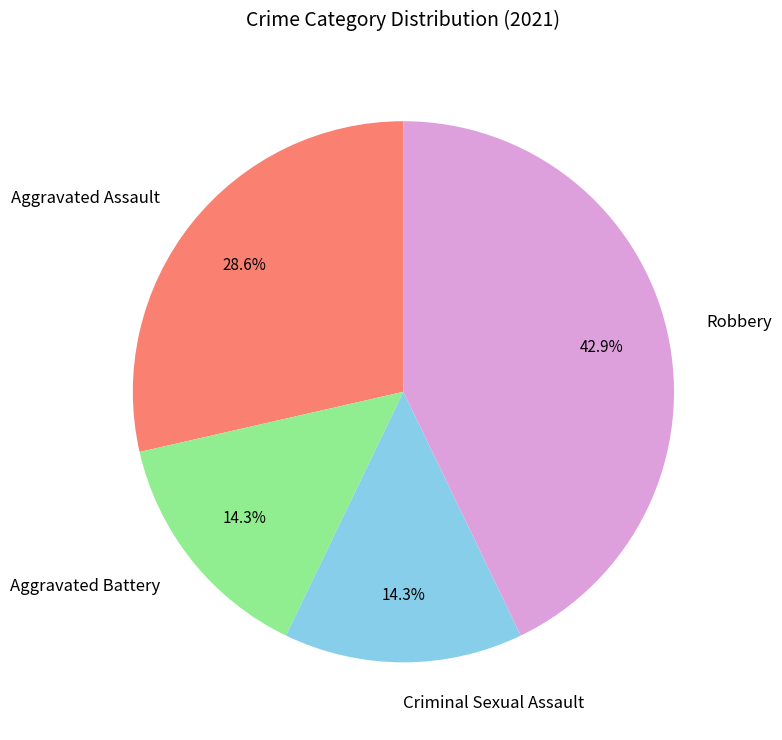

To the nearest percent, what portion does Robbery represent?

43%